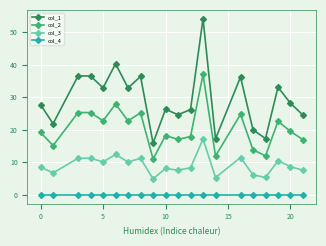

What is the lowest value of the col_1 series?

15.9